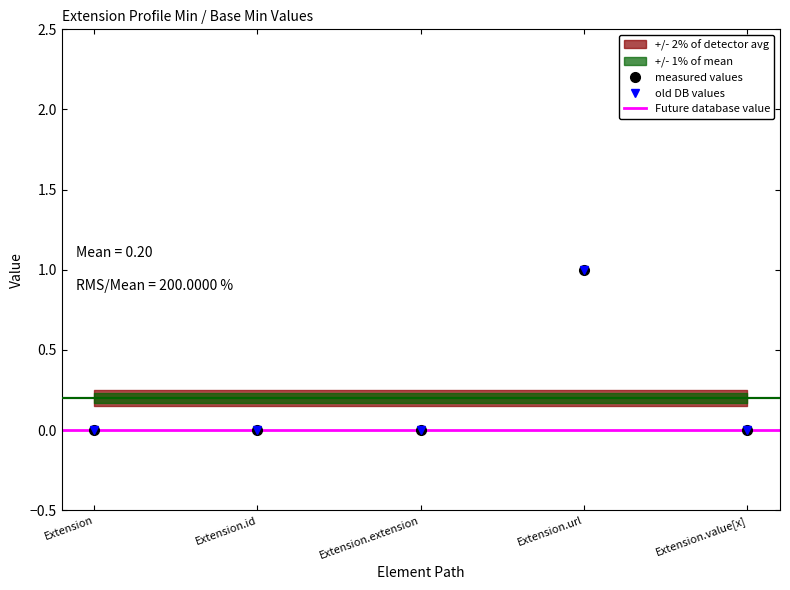

Reading left to right, list all the values displayed in this chart.

Min: 0	0	0	1	0
Base Min: 0	0	0	1	0